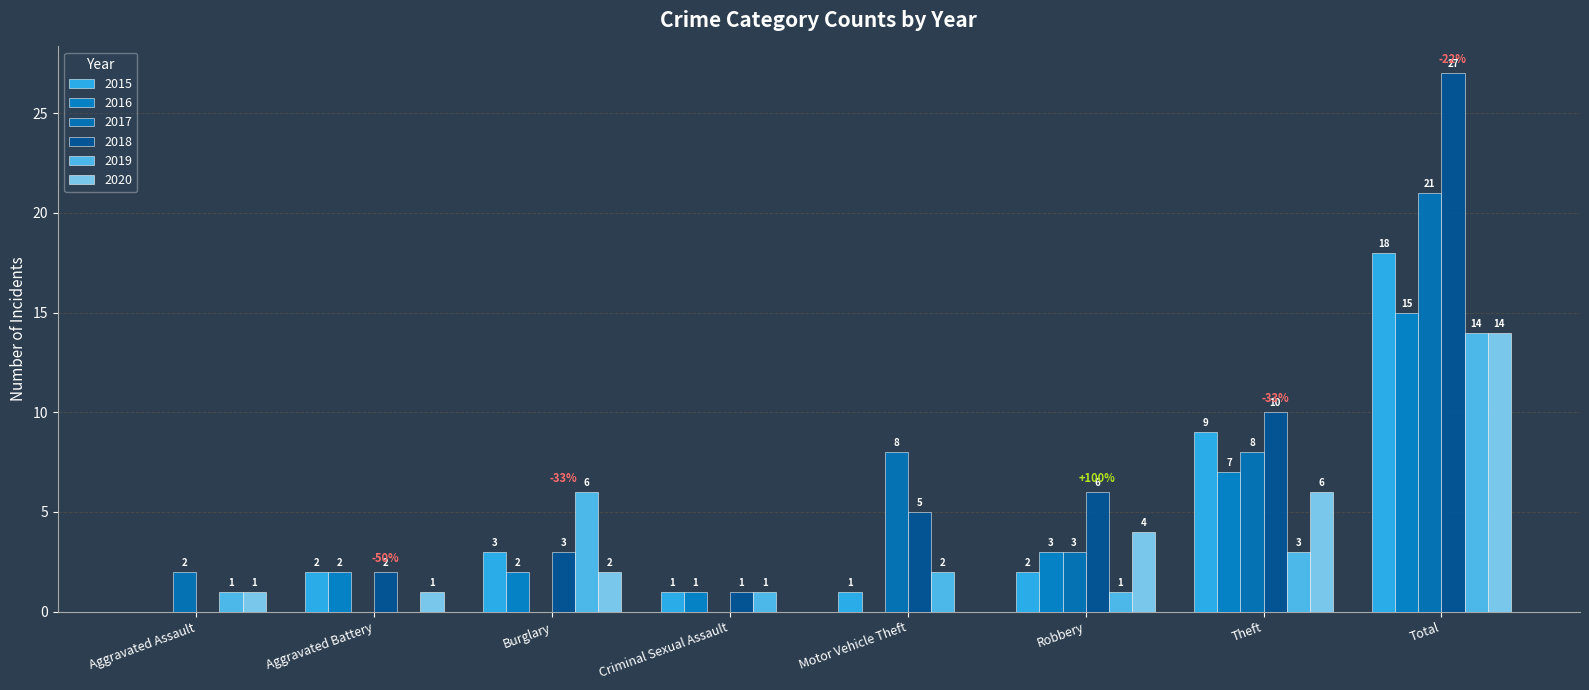

What is the difference between the maximum and minimum values in the 2018 series?

27